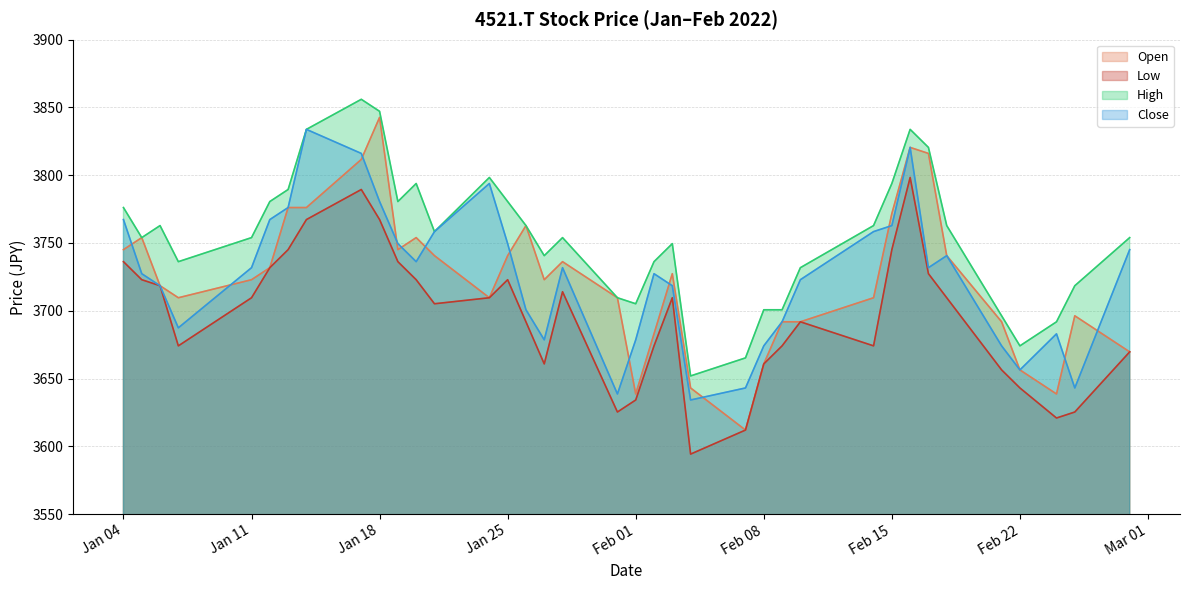

Which series has the largest total across all categories?

High